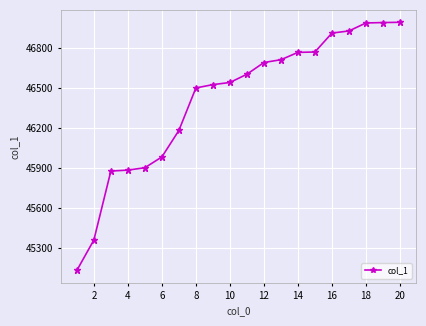

What is the difference between the maximum and minimum values?

1863